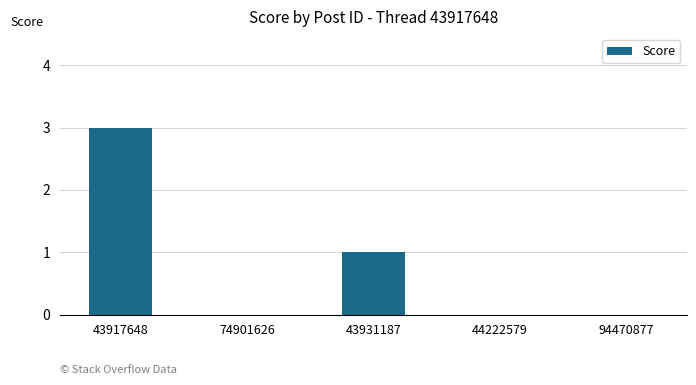

What is the difference between the values at 43931187 and 94470877?

1